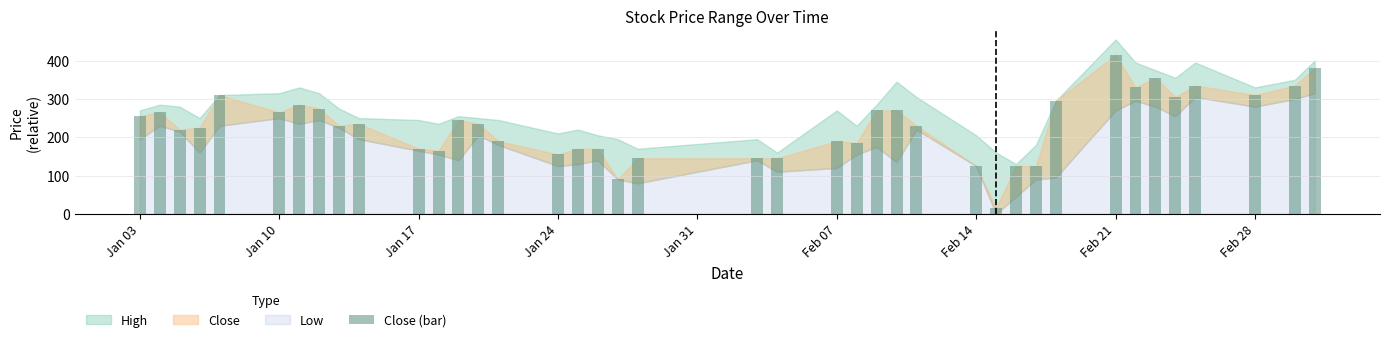

What is the value of the 22nd bar from the left?

145